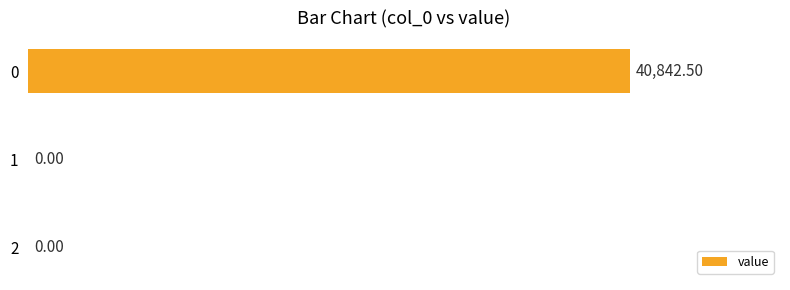

What is the sum of the values at 0 and 2?

40842.5